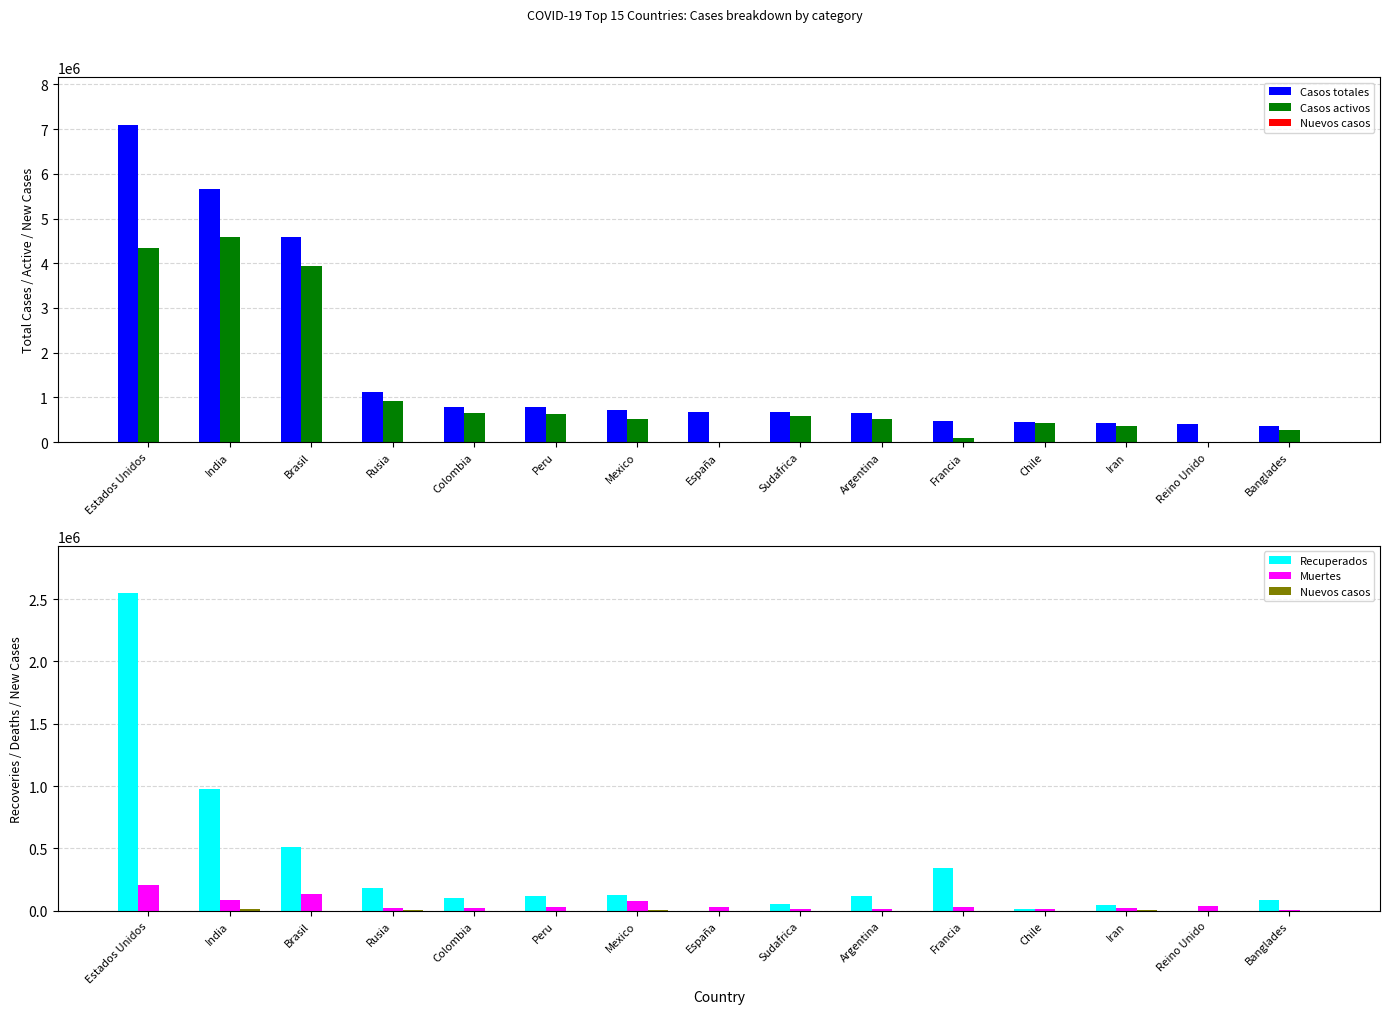

How many groups of bars are there?

15